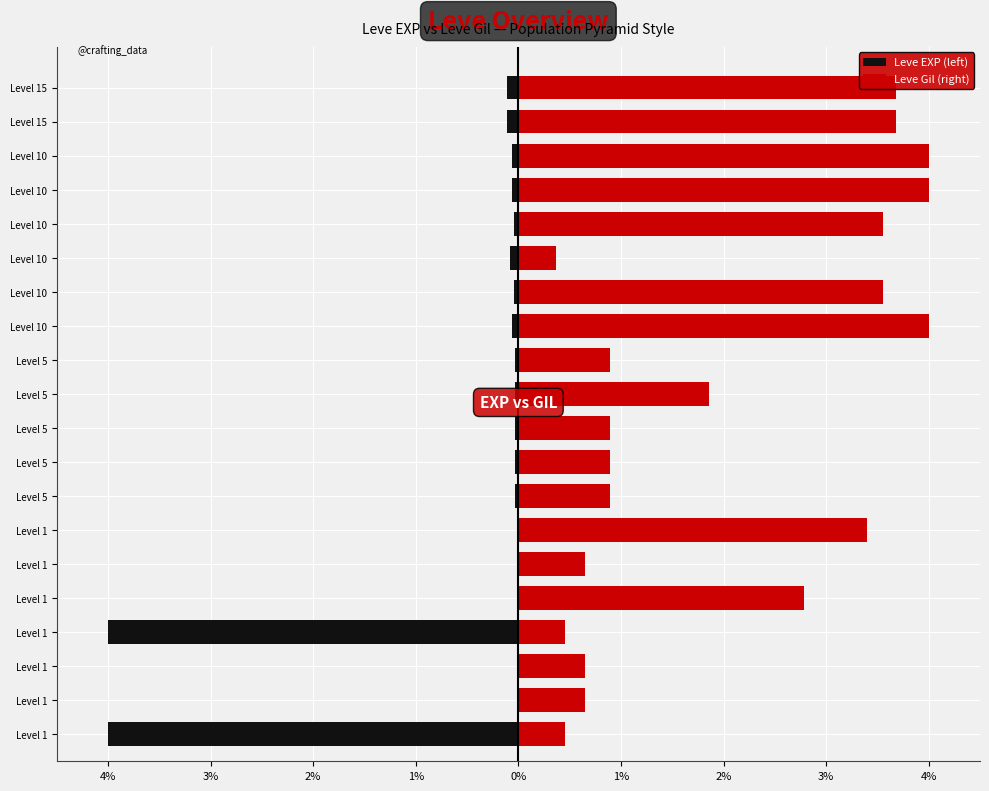

The value of Leve EXP (left) at Level 5 is -0.0. True or false?

True